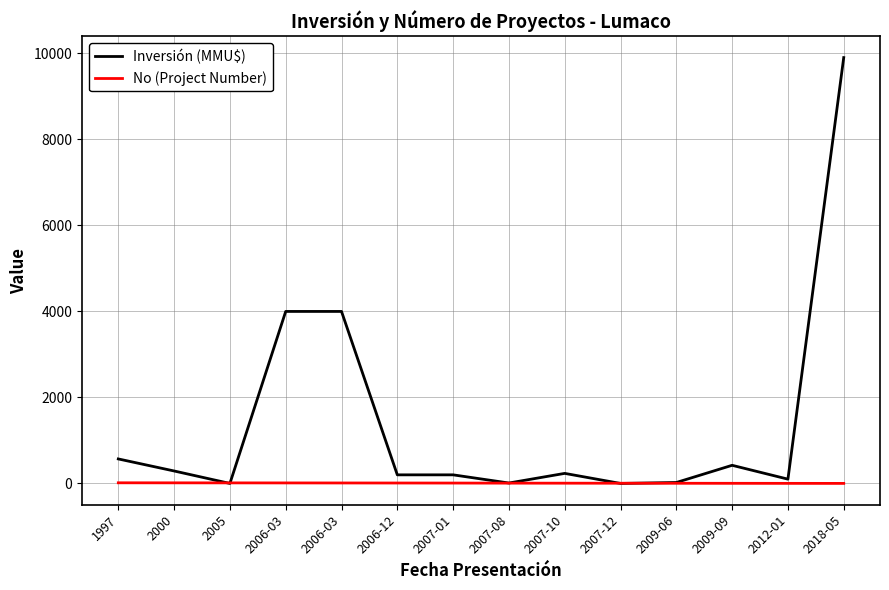

What is the label of the 3rd point from the right?

2009-09